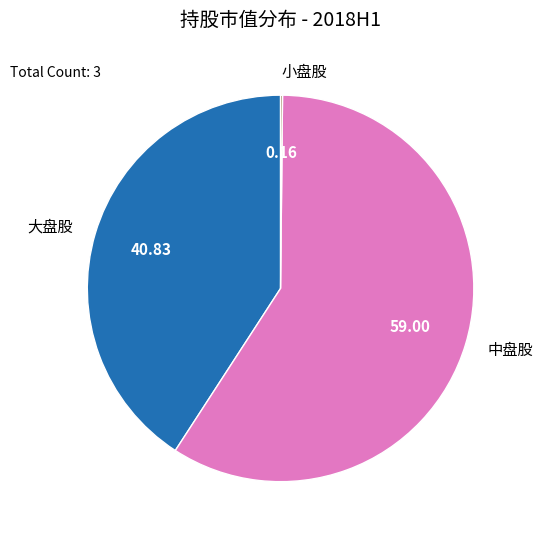

Between 大盘股 and 中盘股, which is larger?

中盘股